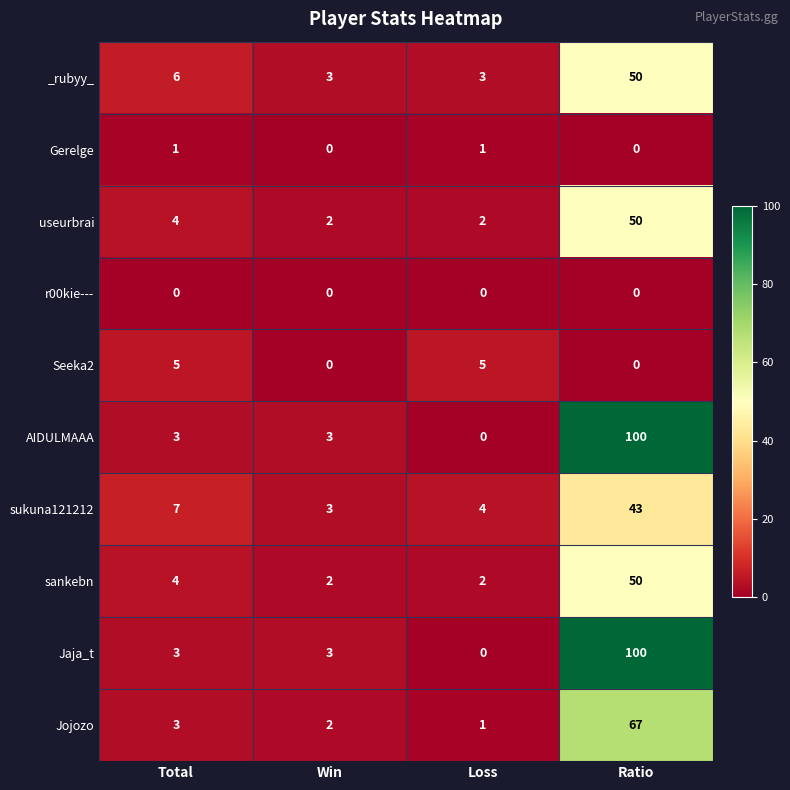

What is the sum of the AIDULMAAA values at Total and Ratio?

103